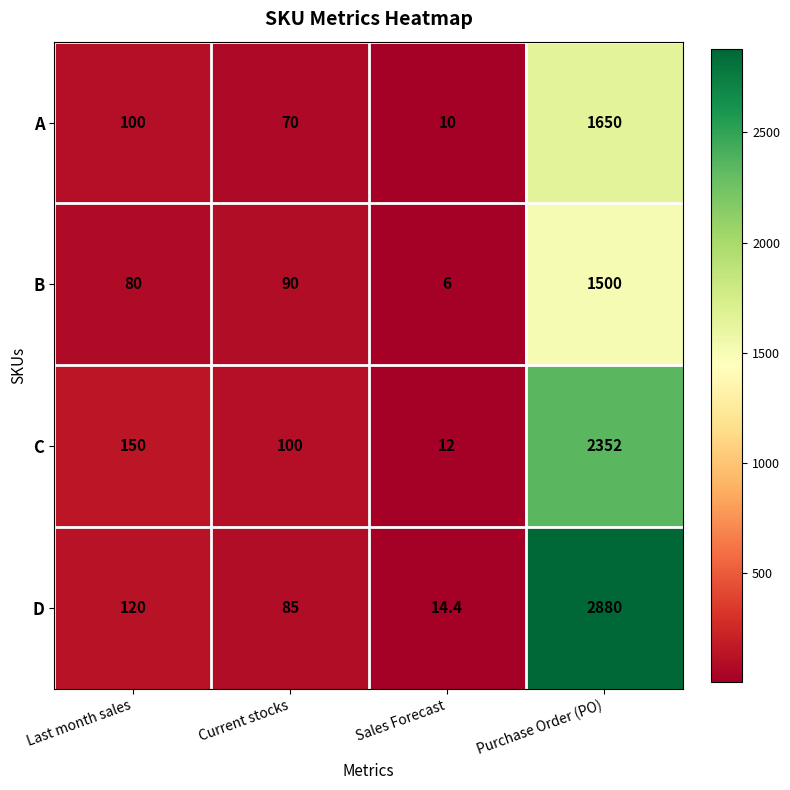

What is the difference between the maximum and second lowest values in the D series?

2795.0